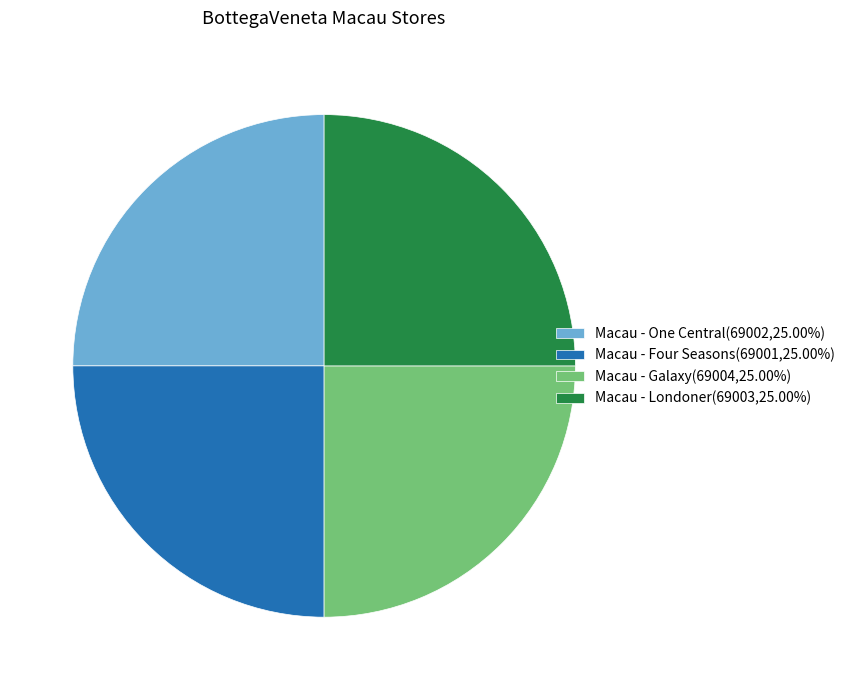

Is there a majority slice in this chart?

No